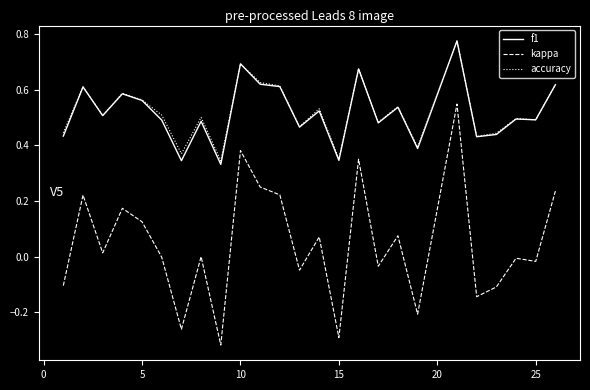

Which series has the widest spread of values?

kappa